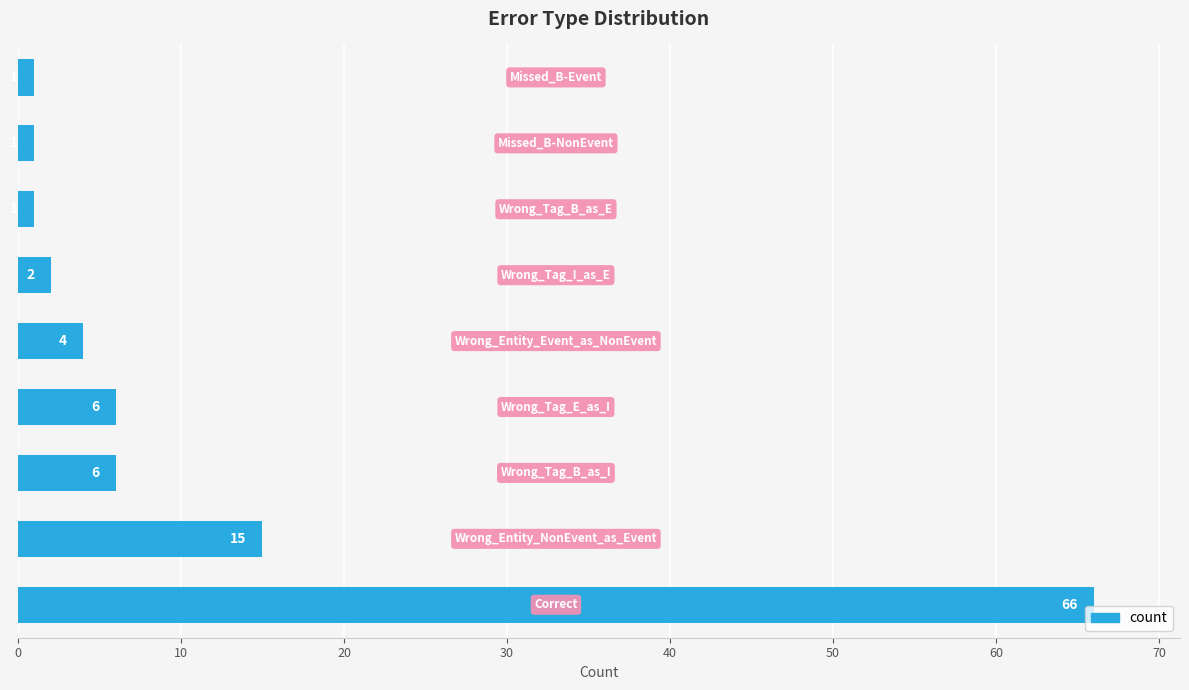

What is the maximum value shown in the chart?

66